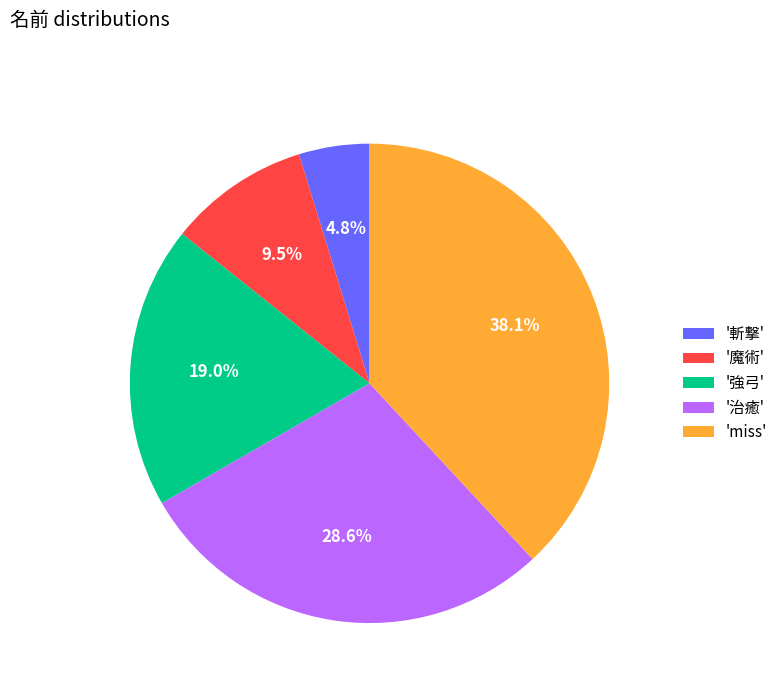

Which has a higher value, '治癒' or '斬撃'?

'治癒'